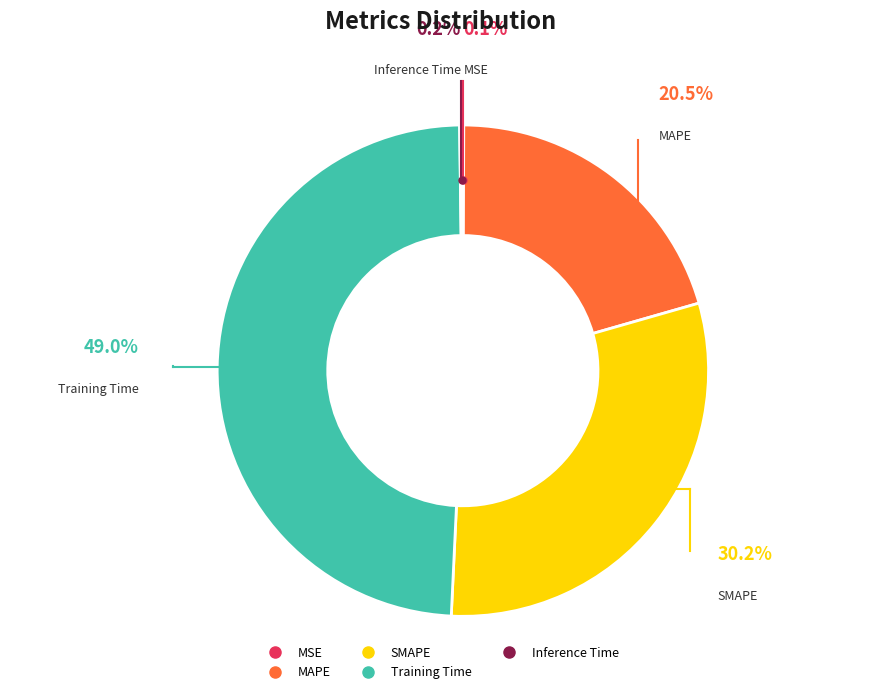

Is the sum of MAPE and Training Time greater than half?

Yes